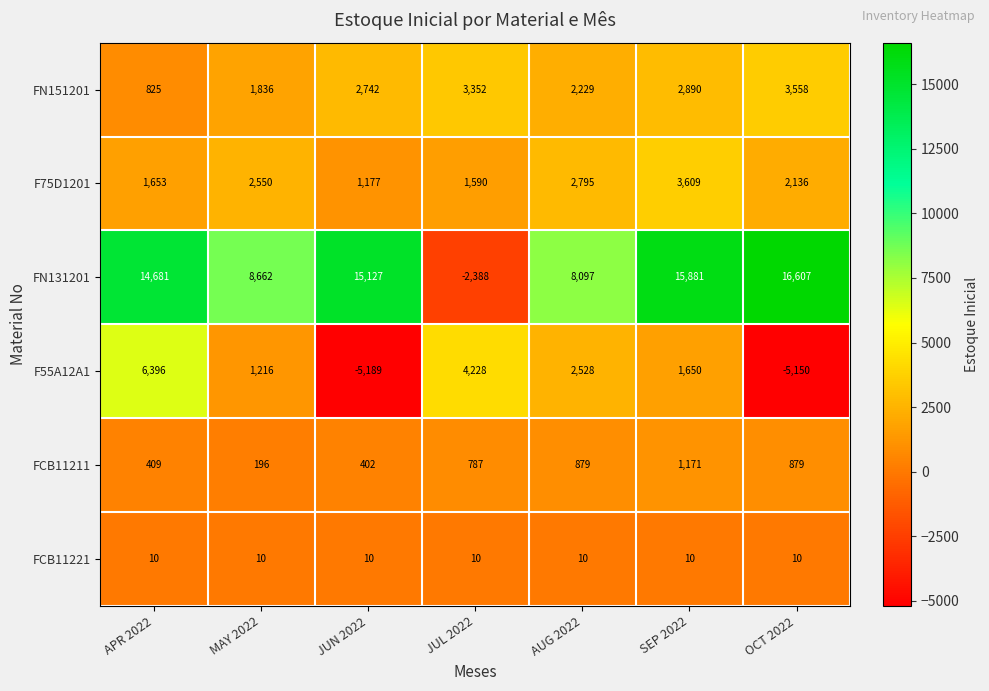

What is the difference between the maximum and minimum values in the FN131201 series?

18995